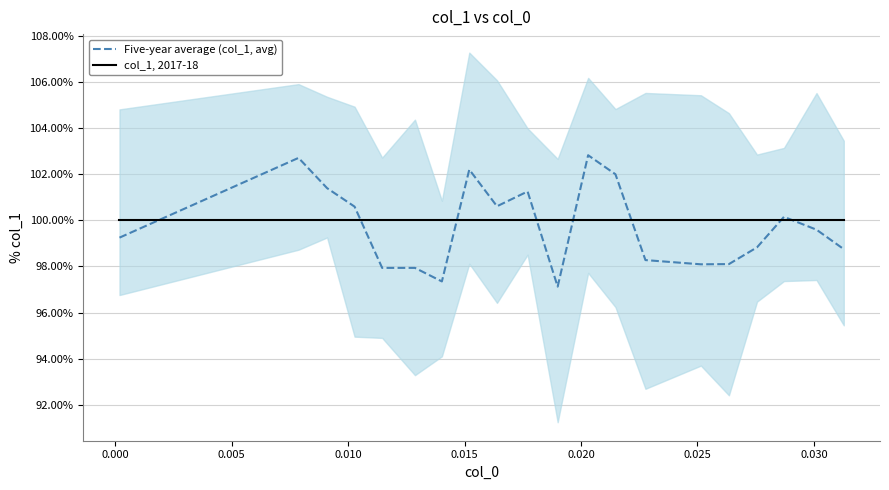

List the series in order of their peak value, highest first.

Five-year average (col_1, avg), col_1, 2017-18